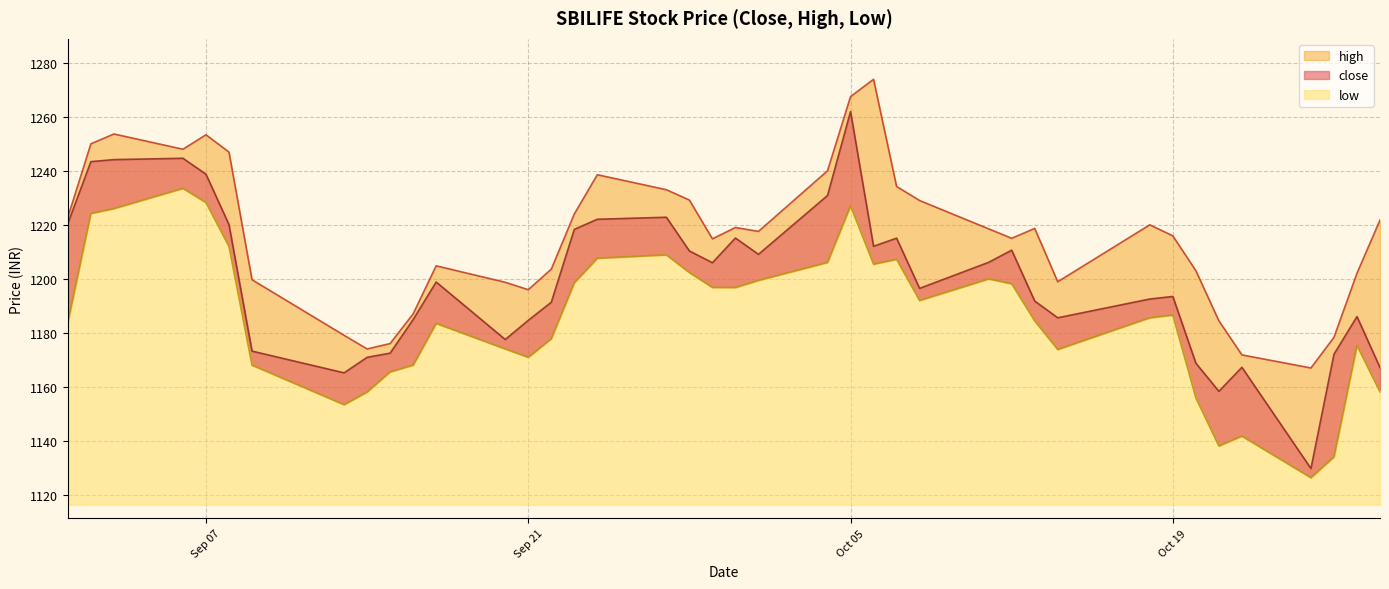

What is the spread (max minus min) of values at Oct 05?

40.5